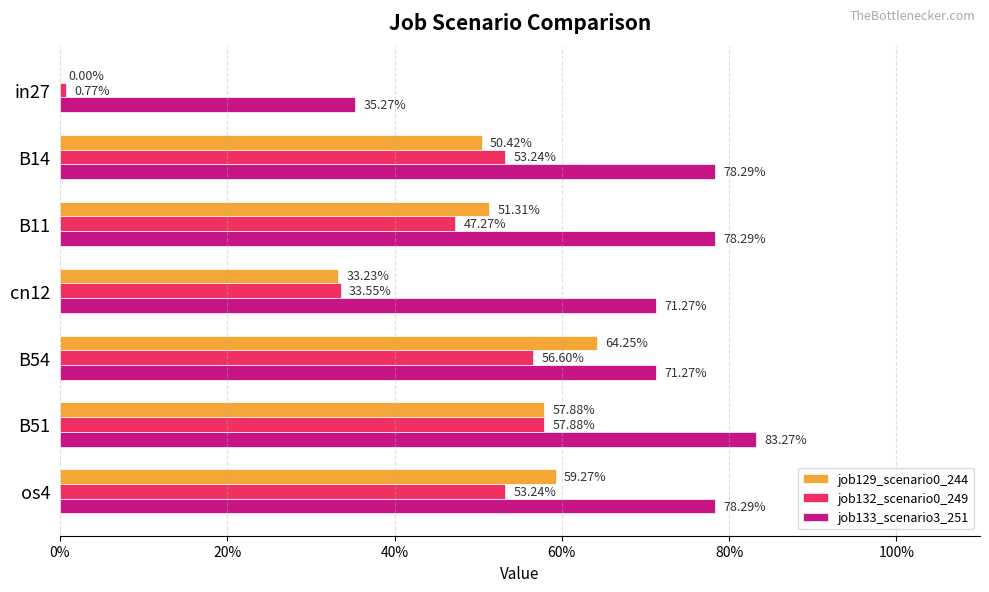

What is the difference between the second highest and second lowest values in the job132_scenario0_249 series?

0.2